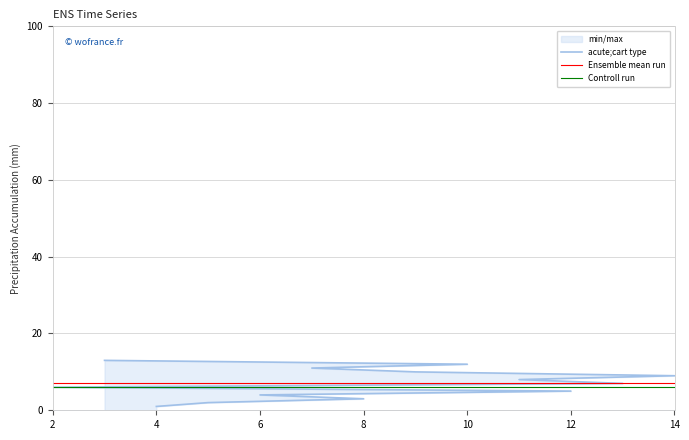

What is the maximum value shown in the chart?

13